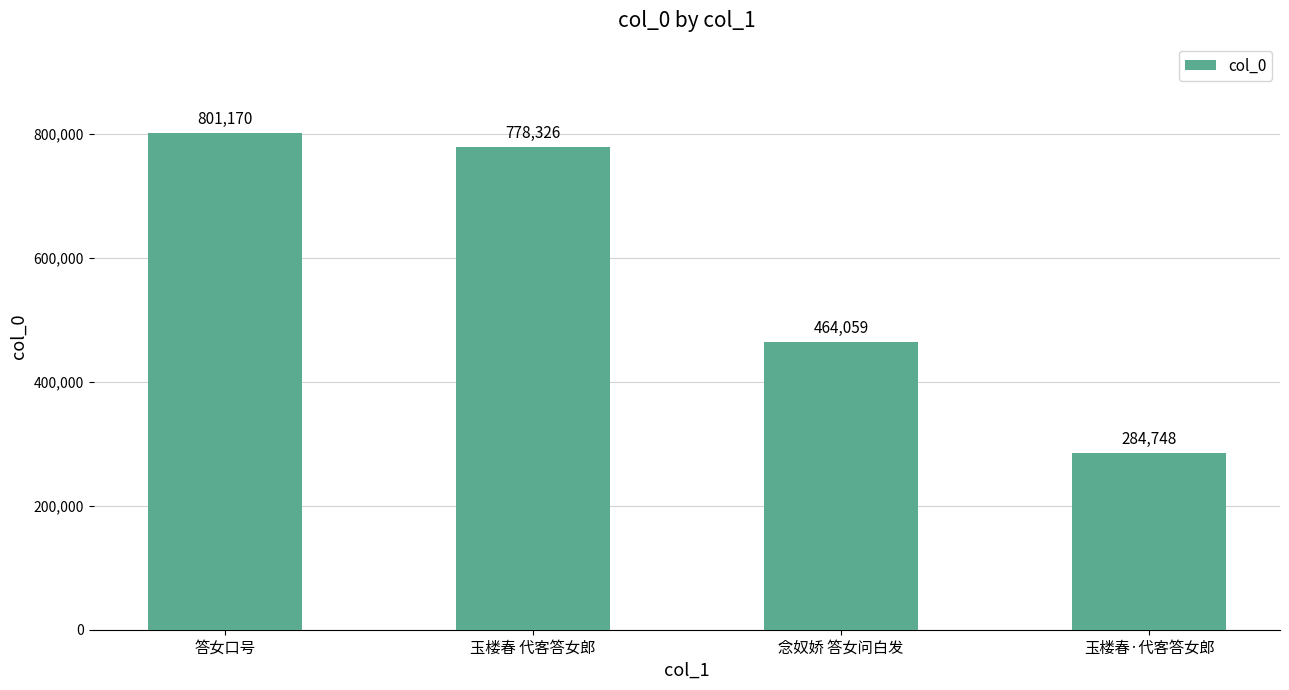

At which category does the chart reach its peak across all series?

答女口号